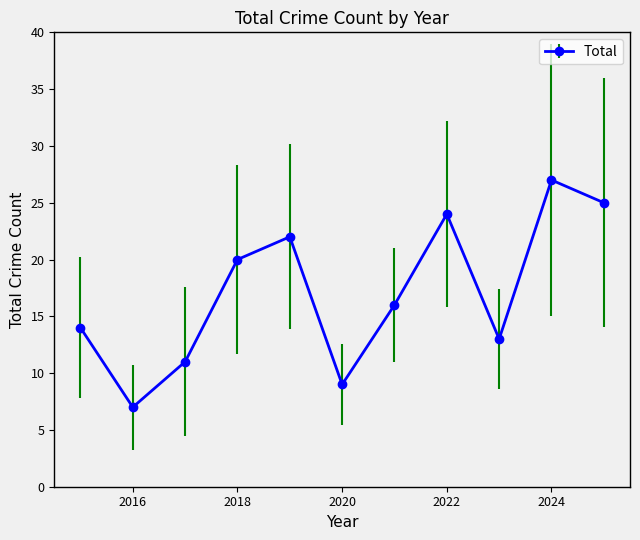

True or false: there are more than 0 points higher than both neighbors.

True